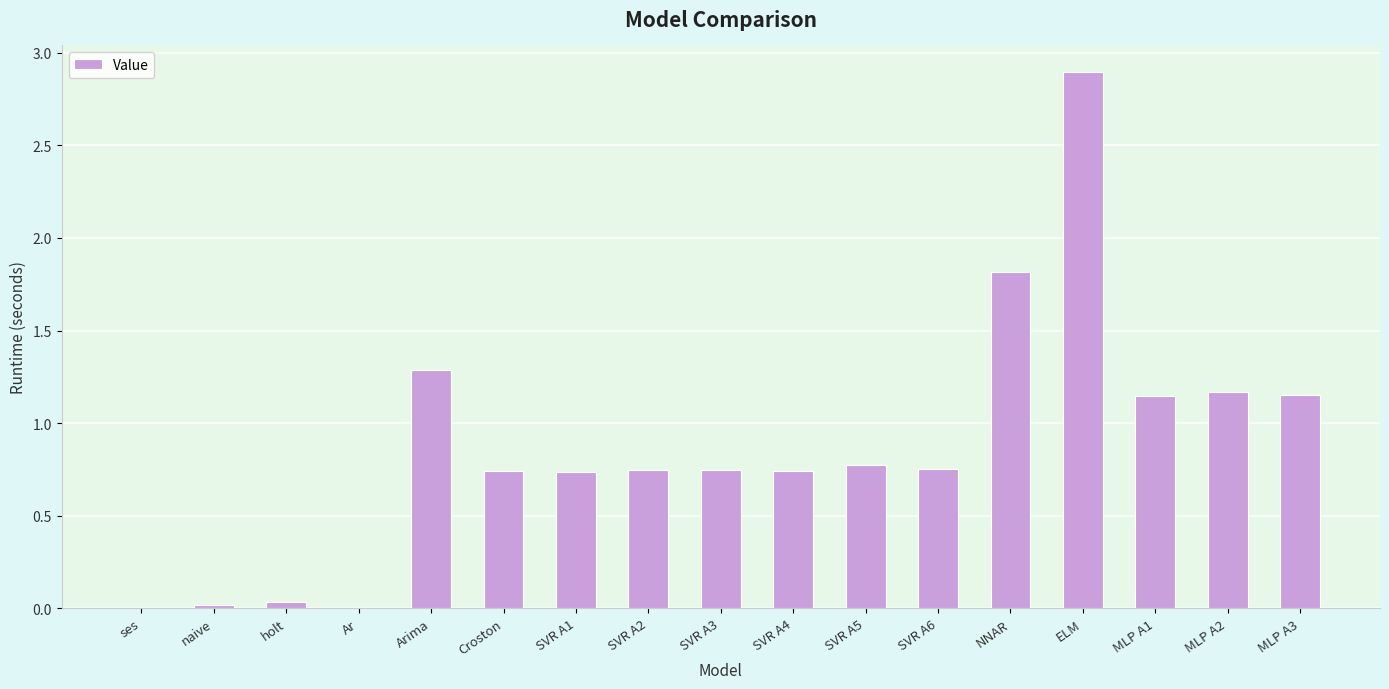

What is the sum of all values?

14.8